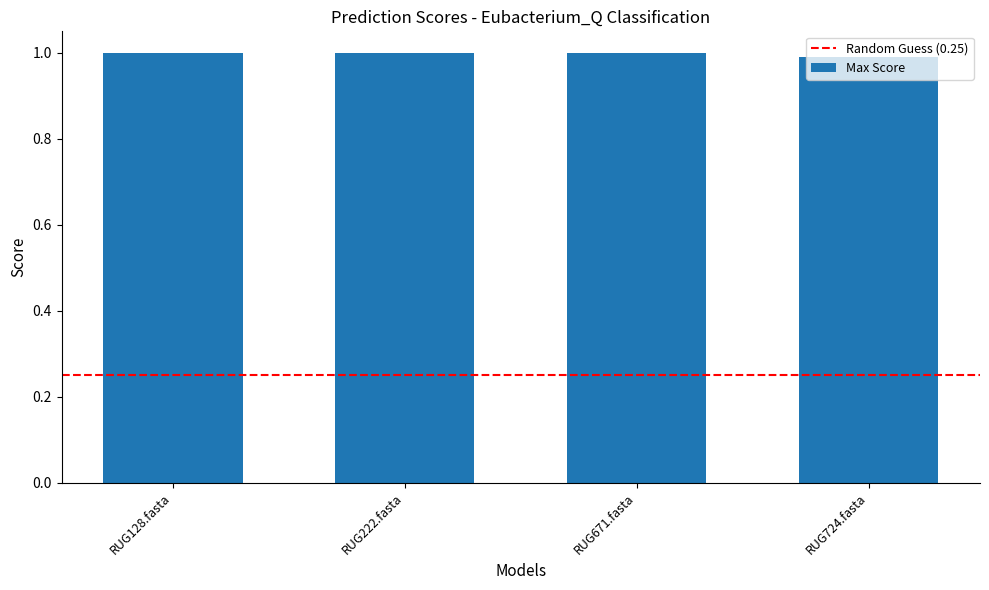

Are the bars horizontal?

No